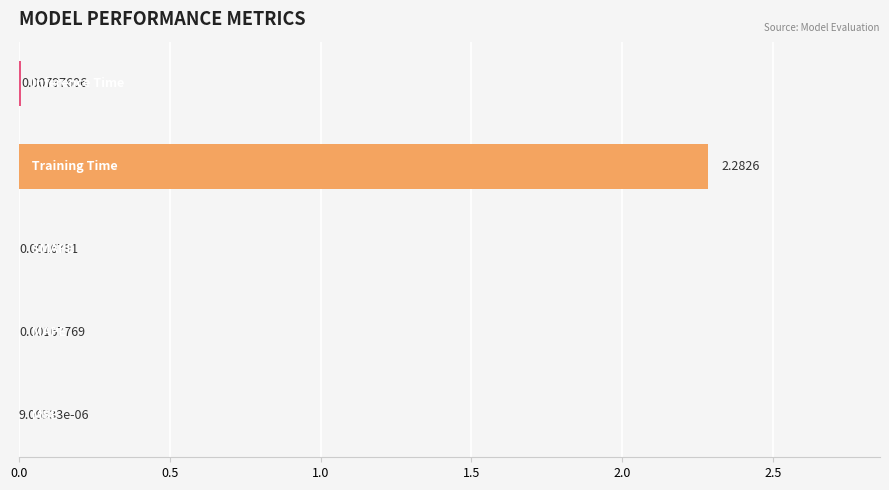

Are the bars horizontal?

Yes